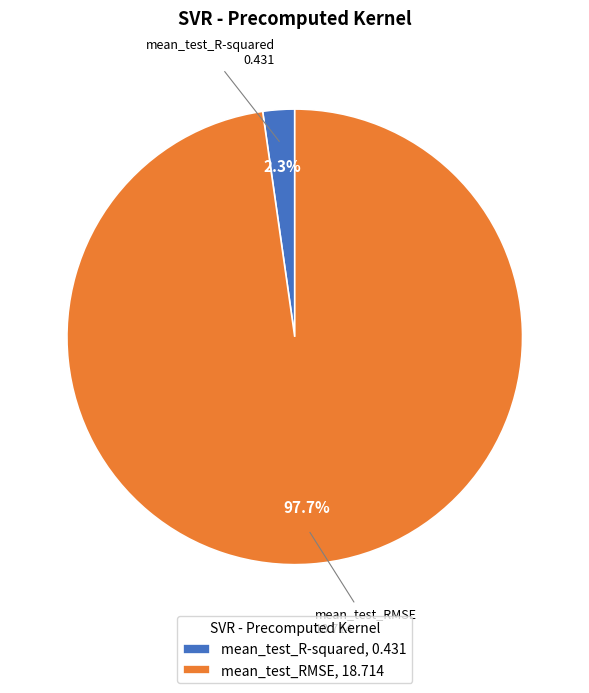

Count the number of slices in the pie.

2